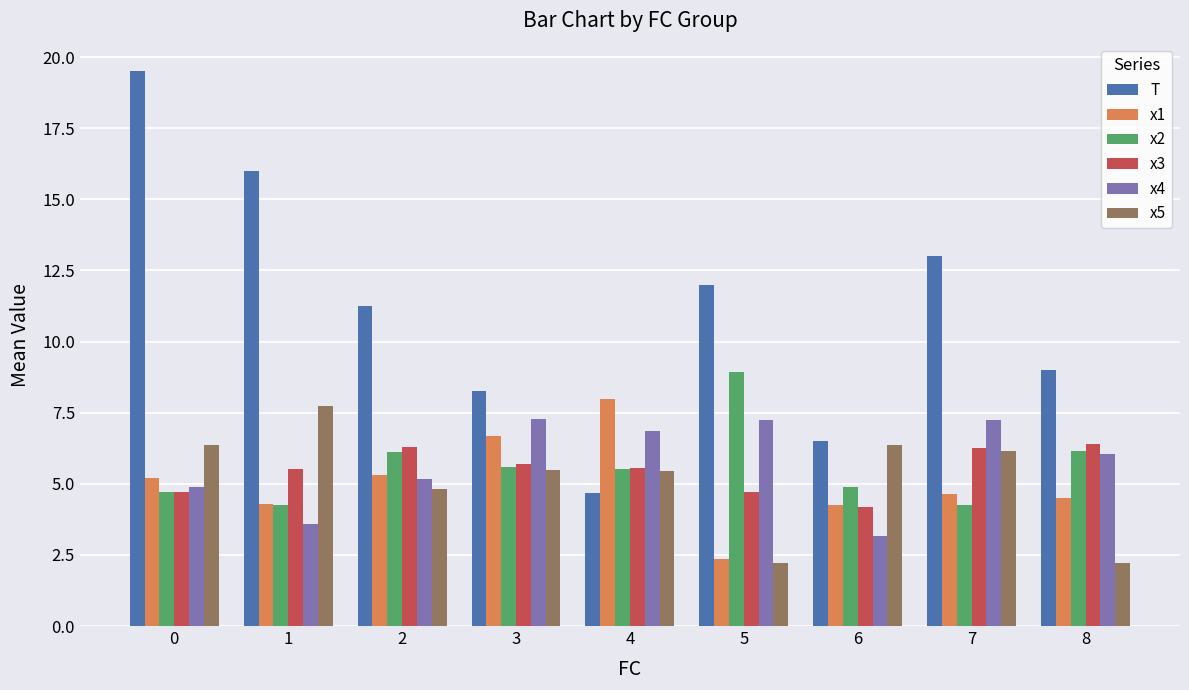

What is the minimum value for x4?

3.2